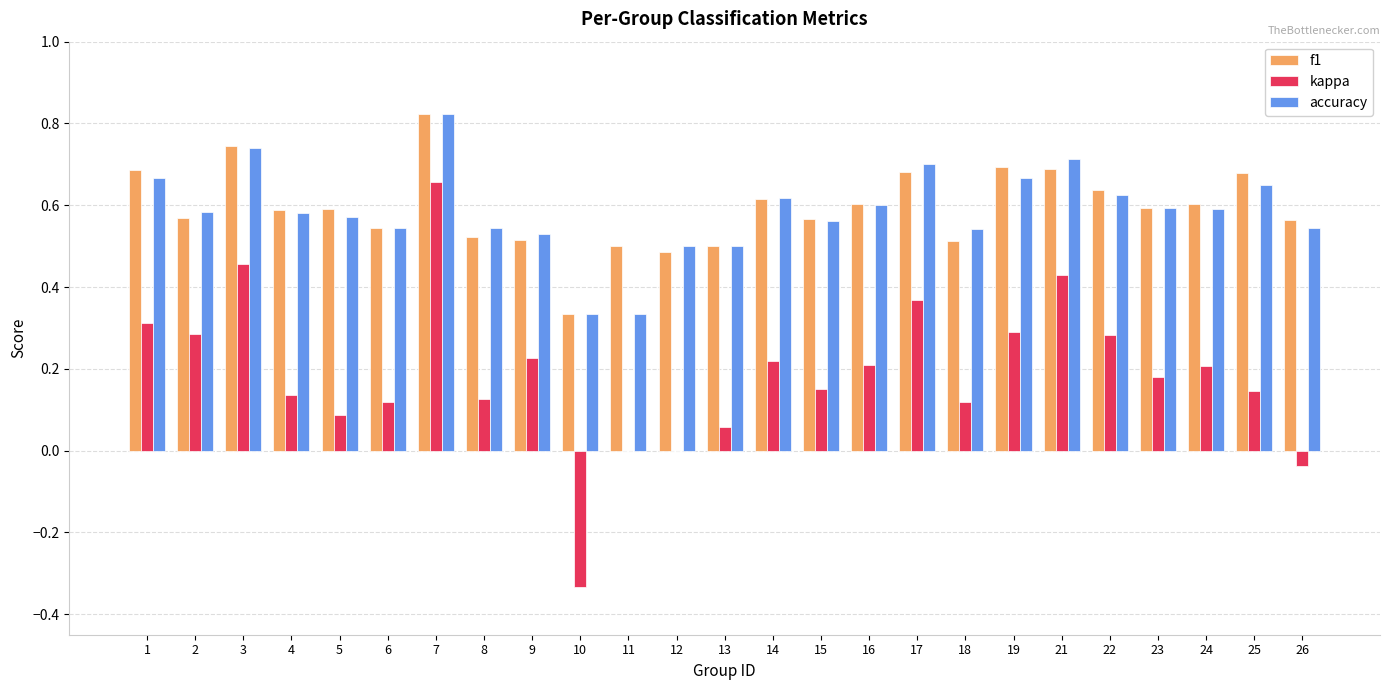

Between 16 and 19, which series saw the biggest shift?

f1